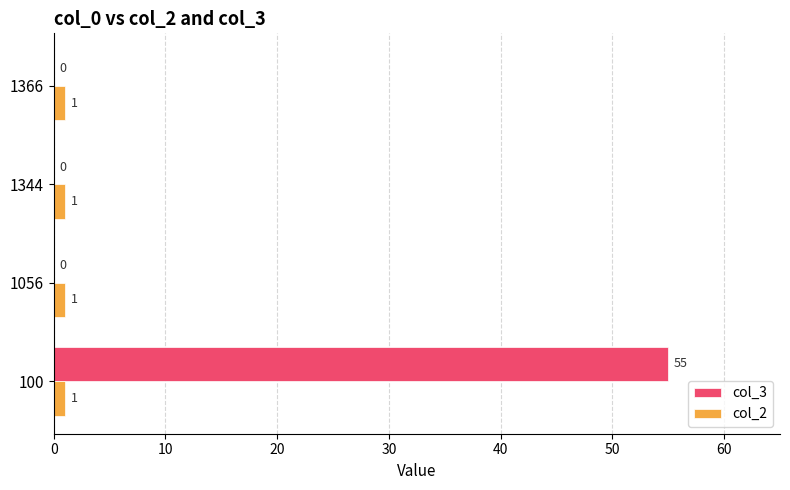

How many col_3 values are between 0 and 55?

4